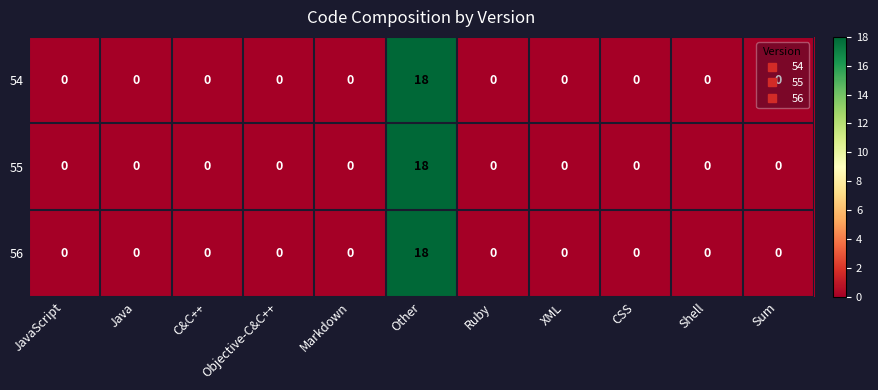

Read the 54 value at Other.

18